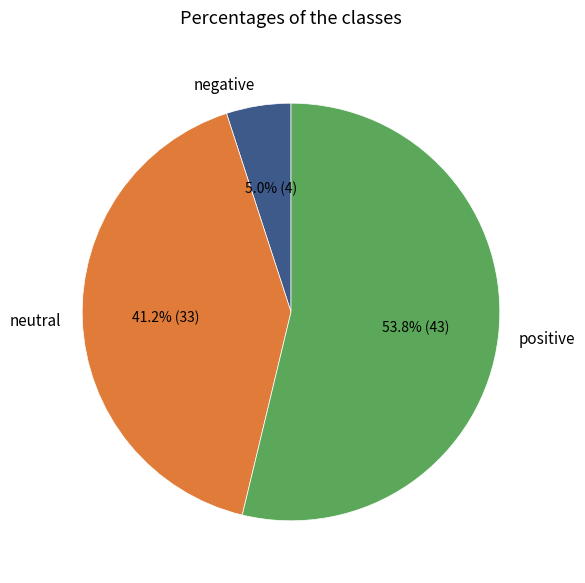

Which category has the smallest portion of the pie?

negative